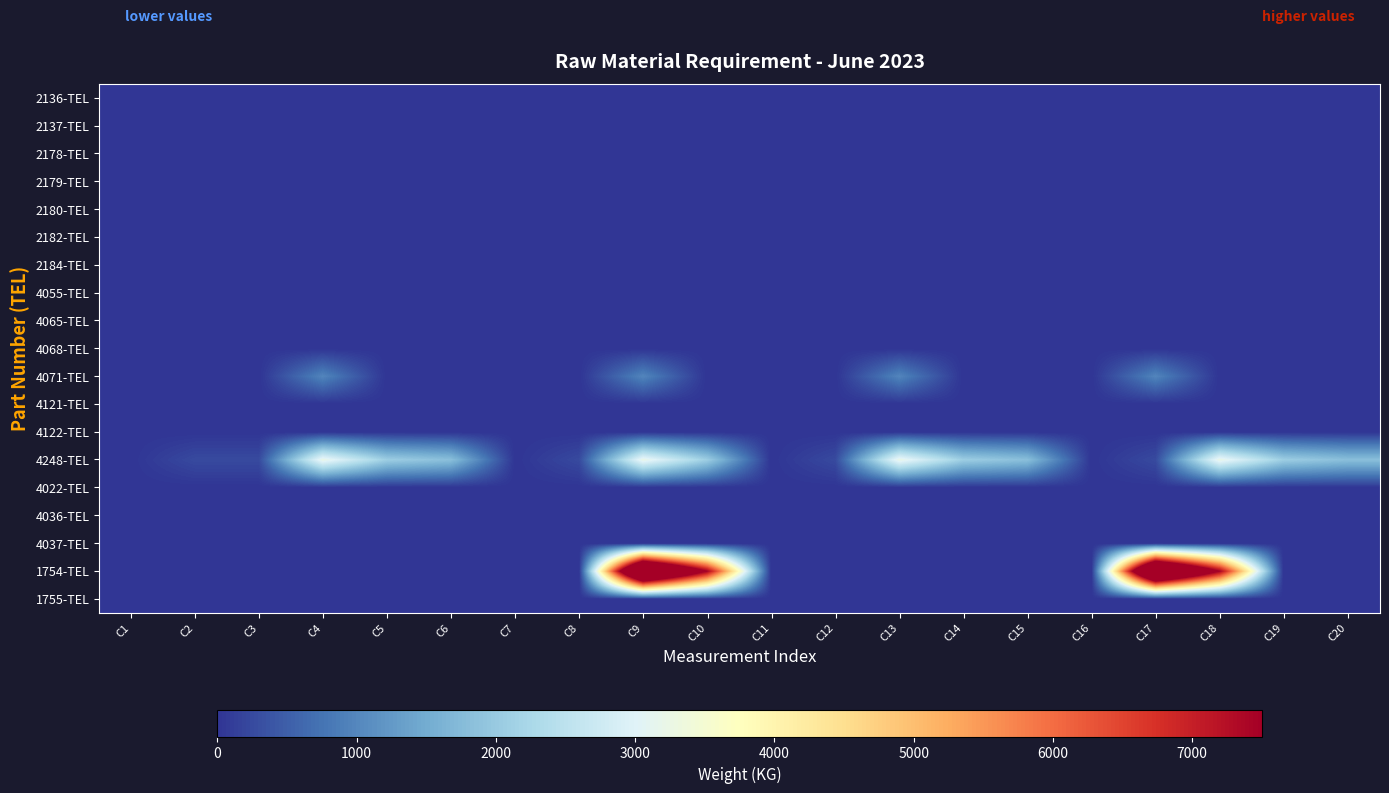

Reading right to left, list all the values displayed in this chart.

2136-TEL: C20=0.0	C19=0.0	C18=0.0	C17=0.0	C16=0.0	C15=0.0	C14=0.0	C13=0.0	C12=0.0	C11=0.0	C10=0.0	C9=0.0	C8=0.0	C7=0.0	C6=0.0	C5=0.0	C4=0.0	C3=0.0	C2=0.0	C1=0.0
2137-TEL: C20=0.0	C19=0.0	C18=0.0	C17=0.0	C16=0.0	C15=0.0	C14=0.0	C13=0.0	C12=0.0	C11=0.0	C10=0.0	C9=0.0	C8=0.0	C7=0.0	C6=0.0	C5=0.0	C4=0.0	C3=0.0	C2=0.0	C1=0.0
2178-TEL: C20=0.0	C19=0.0	C18=0.0	C17=0.0	C16=0.0	C15=0.0	C14=0.0	C13=0.0	C12=0.0	C11=0.0	C10=0.0	C9=0.0	C8=0.0	C7=0.0	C6=0.0	C5=0.0	C4=0.0	C3=0.0	C2=0.0	C1=0.0
2179-TEL: C20=0.0	C19=0.0	C18=0.0	C17=0.0	C16=0.0	C15=0.0	C14=0.0	C13=0.0	C12=0.0	C11=0.0	C10=0.0	C9=0.0	C8=0.0	C7=0.0	C6=0.0	C5=0.0	C4=0.0	C3=0.0	C2=0.0	C1=0.0
2180-TEL: C20=0.0	C19=0.0	C18=0.0	C17=0.0	C16=0.0	C15=0.0	C14=0.0	C13=0.0	C12=0.0	C11=0.0	C10=0.0	C9=0.0	C8=0.0	C7=0.0	C6=0.0	C5=0.0	C4=0.0	C3=0.0	C2=0.0	C1=0.0
2182-TEL: C20=0.0	C19=0.0	C18=0.0	C17=0.0	C16=0.0	C15=0.0	C14=0.0	C13=0.0	C12=0.0	C11=0.0	C10=0.0	C9=0.0	C8=0.0	C7=0.0	C6=0.0	C5=0.0	C4=0.0	C3=0.0	C2=0.0	C1=0.0
2184-TEL: C20=0.0	C19=0.0	C18=0.0	C17=0.0	C16=0.0	C15=0.0	C14=0.0	C13=0.0	C12=0.0	C11=0.0	C10=0.0	C9=0.0	C8=0.0	C7=0.0	C6=0.0	C5=0.0	C4=0.0	C3=0.0	C2=0.0	C1=0.0
4055-TEL: C20=0.0	C19=0.0	C18=0.0	C17=0.0	C16=0.6	C15=0.0	C14=0.0	C13=0.0	C12=0.0	C11=0.0	C10=0.0	C9=0.0	C8=0.6	C7=0.0	C6=0.0	C5=0.0	C4=0.0	C3=0.0	C2=0.0	C1=0.6
4065-TEL: C20=0.0	C19=0.0	C18=0.0	C17=0.0	C16=0.0	C15=0.0	C14=0.0	C13=0.0	C12=0.0	C11=0.0	C10=0.0	C9=0.0	C8=0.0	C7=0.0	C6=0.0	C5=0.0	C4=0.0	C3=0.0	C2=0.0	C1=0.0
4068-TEL: C20=0.0	C19=0.0	C18=0.0	C17=0.0	C16=0.0	C15=0.0	C14=0.0	C13=0.0	C12=0.0	C11=0.0	C10=0.0	C9=0.0	C8=0.0	C7=0.0	C6=0.0	C5=0.0	C4=0.0	C3=0.0	C2=0.0	C1=0.0
4071-TEL: C20=0.0	C19=0.0	C18=0.0	C17=979.0	C16=0.0	C15=0.0	C14=0.0	C13=979.0	C12=0.0	C11=0.0	C10=0.0	C9=979.0	C8=0.0	C7=0.0	C6=0.0	C5=0.0	C4=979.0	C3=0.0	C2=0.0	C1=0.0
4121-TEL: C20=0.0	C19=0.0	C18=0.0	C17=0.0	C16=0.6	C15=0.0	C14=0.0	C13=0.0	C12=0.0	C11=0.0	C10=0.0	C9=0.0	C8=0.6	C7=0.0	C6=0.0	C5=0.0	C4=0.0	C3=0.0	C2=0.0	C1=0.6
4122-TEL: C20=0.0	C19=0.0	C18=0.0	C17=0.0	C16=0.7	C15=0.0	C14=0.0	C13=0.0	C12=0.0	C11=0.0	C10=0.0	C9=0.0	C8=0.7	C7=0.0	C6=0.0	C5=0.0	C4=0.0	C3=0.0	C2=0.0	C1=0.7
4248-TEL: C20=1817.6	C19=2073.6	C18=3240.0	C17=256.0	C16=0.6	C15=1817.6	C14=2073.6	C13=3240.0	C12=256.0	C11=0.6	C10=2073.6	C9=3240.0	C8=256.0	C7=0.6	C6=1817.6	C5=2073.6	C4=3240.0	C3=256.0	C2=256.0	C1=0.6
4022-TEL: C20=0.0	C19=0.0	C18=0.0	C17=0.0	C16=0.8	C15=0.0	C14=0.0	C13=0.0	C12=0.0	C11=0.8	C10=0.0	C9=0.0	C8=0.8	C7=0.0	C6=0.0	C5=0.0	C4=0.0	C3=0.0	C2=0.0	C1=0.8
4036-TEL: C20=0.0	C19=0.0	C18=0.0	C17=0.0	C16=0.0	C15=0.0	C14=0.0	C13=0.0	C12=0.0	C11=0.0	C10=0.0	C9=0.0	C8=0.0	C7=0.0	C6=0.0	C5=0.0	C4=0.0	C3=0.0	C2=0.0	C1=0.0
4037-TEL: C20=0.0	C19=0.0	C18=0.0	C17=0.0	C16=0.0	C15=0.0	C14=0.0	C13=0.0	C12=0.0	C11=0.0	C10=0.0	C9=0.0	C8=0.0	C7=0.0	C6=0.0	C5=0.0	C4=0.0	C3=0.0	C2=0.0	C1=0.0
1754-TEL: C20=0.0	C19=0.0	C18=7498.6	C17=11720.0	C16=0.8	C15=0.0	C14=0.0	C13=0.0	C12=0.0	C11=0.0	C10=7498.6	C9=11720.0	C8=0.8	C7=0.0	C6=0.0	C5=0.0	C4=0.0	C3=0.0	C2=0.0	C1=0.8
1755-TEL: C20=0.0	C19=0.0	C18=0.0	C17=0.0	C16=1.1	C15=0.0	C14=0.0	C13=0.0	C12=0.0	C11=1.1	C10=0.0	C9=0.0	C8=1.1	C7=0.0	C6=0.0	C5=0.0	C4=0.0	C3=0.0	C2=0.0	C1=1.1